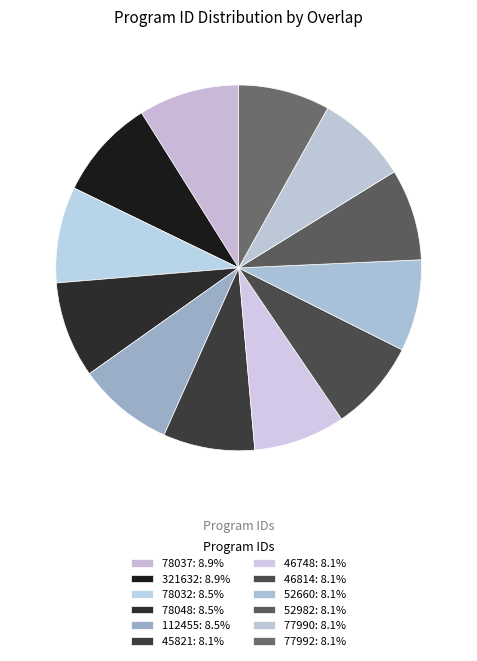

Is it true that 77992 is 1% of the pie?

False